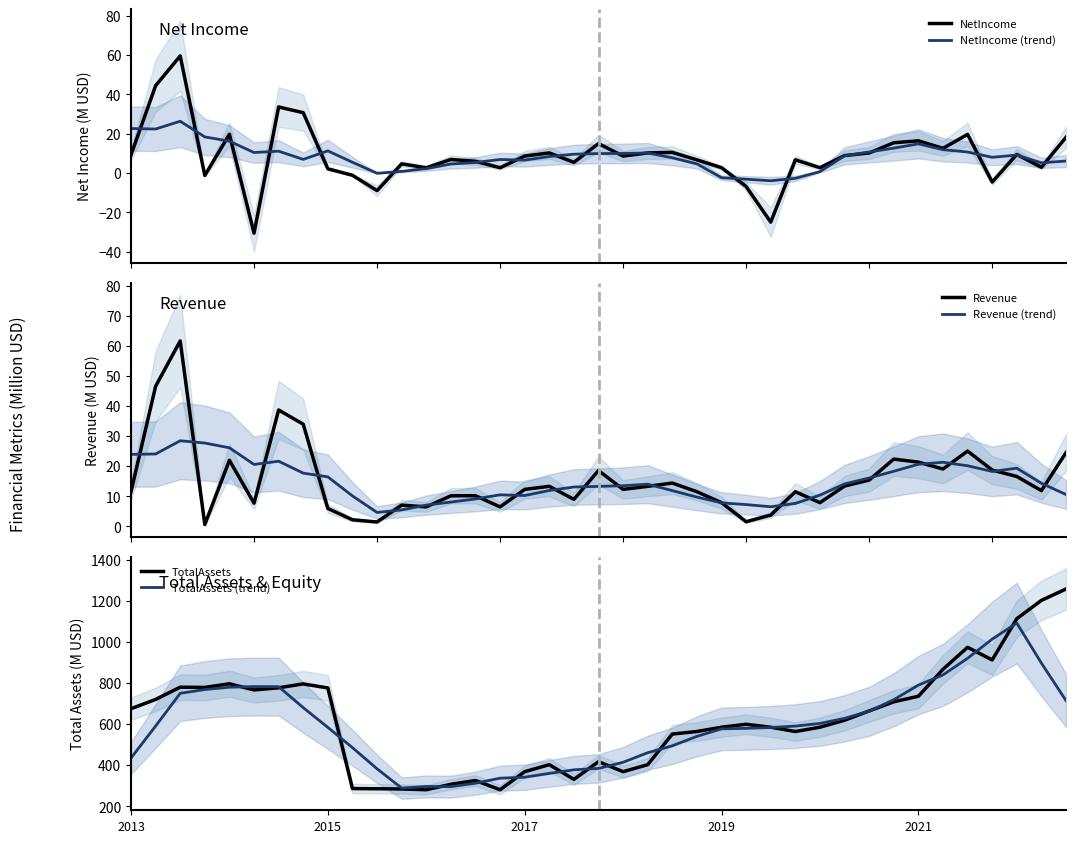

Rank the series by their maximum value, from highest to lowest.

TotalAssets, TotalAssets (trend), Revenue, NetIncome, Revenue (trend), NetIncome (trend)